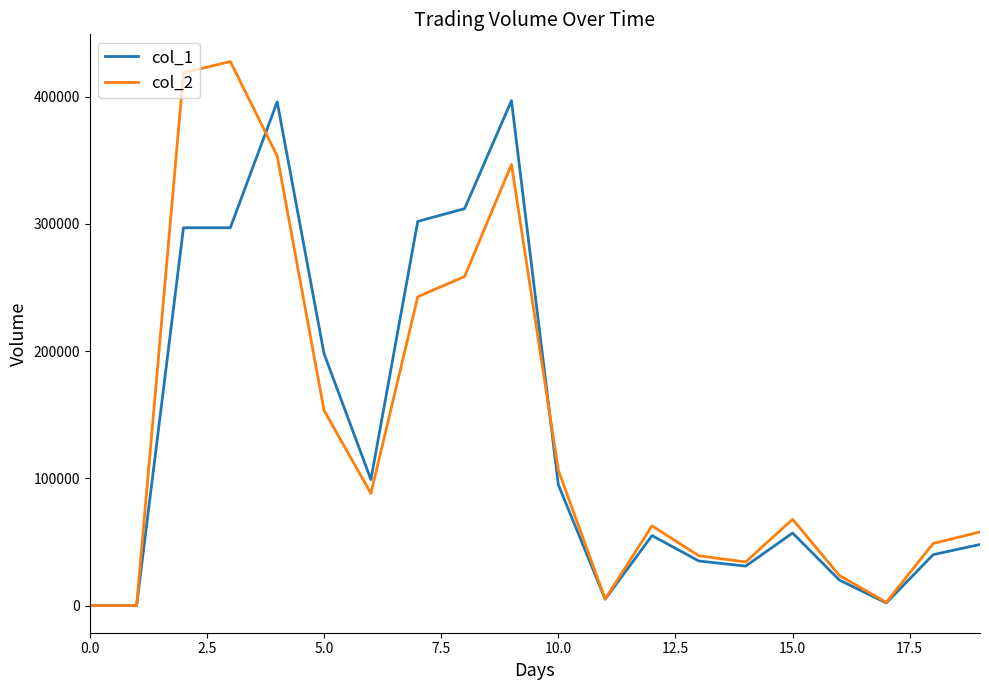

Which series has the widest spread of values?

col_2